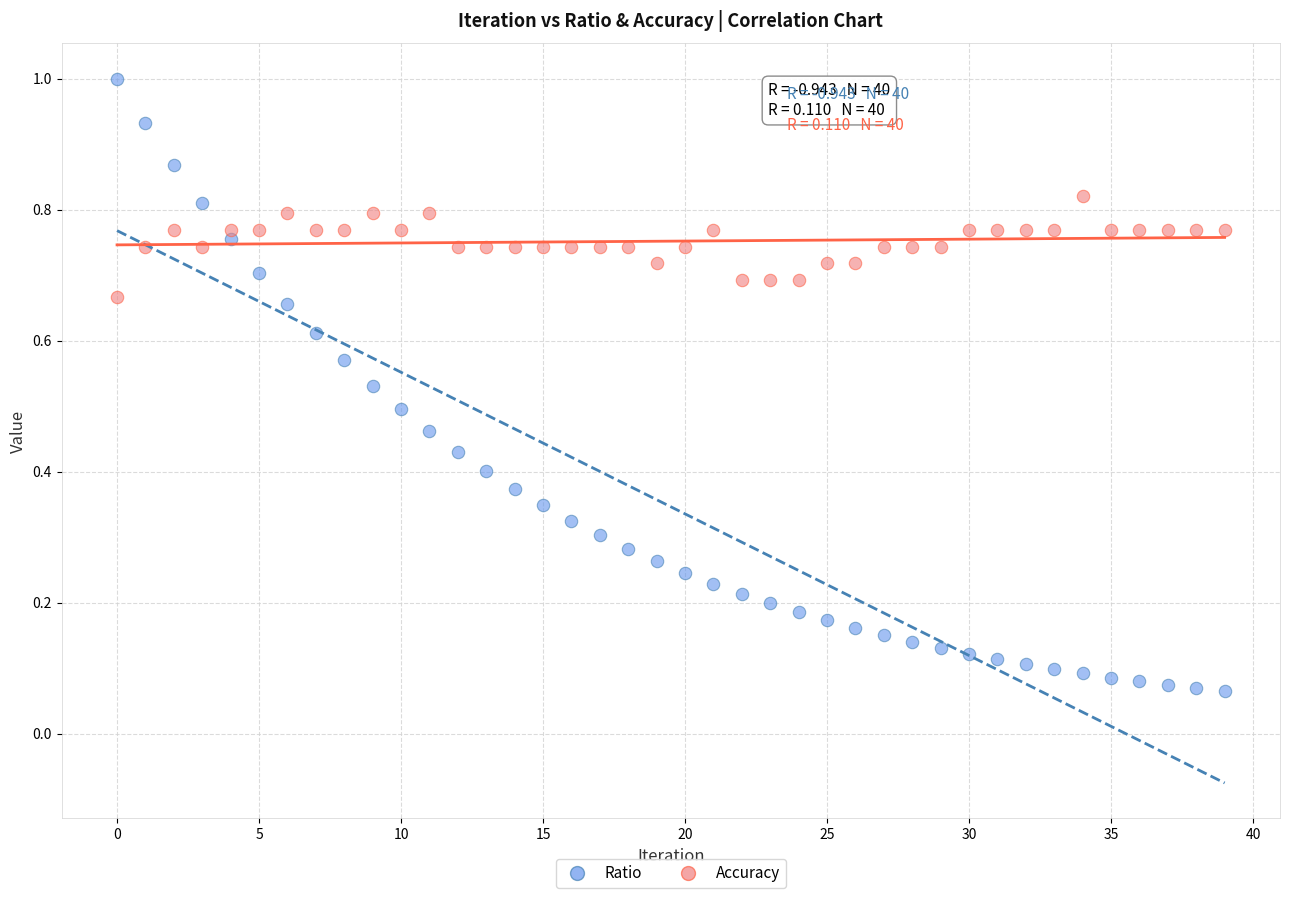

Which series reaches the maximum Y coordinate?

Ratio